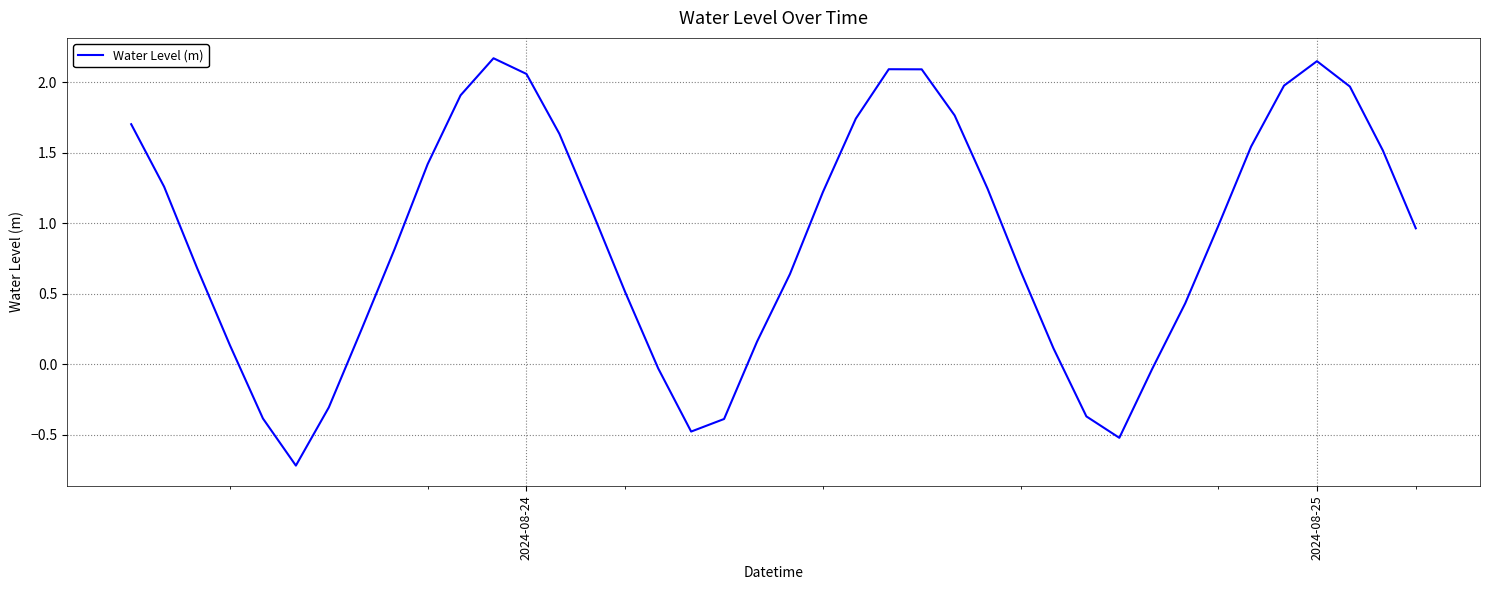

What is the difference between the maximum and minimum values?

2.9